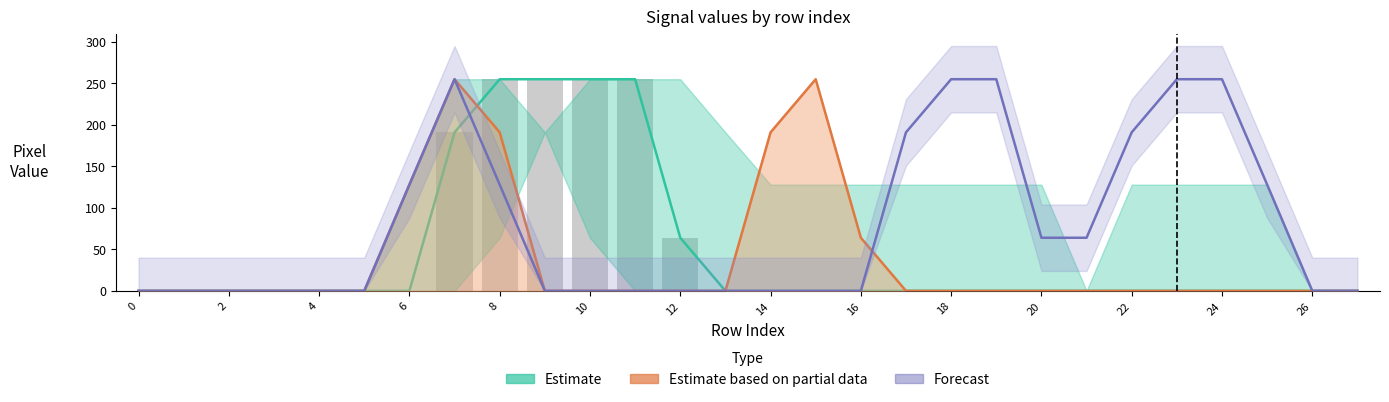

Reading left to right, extract all data points from this chart.

Estimate: 0	0	0	0	0	0	0	191	255	255	255	255	64	0	0	0	0	0	0	0	0	0	0	0	0	0	0	0
Estimate based on partial data: 0	0	0	0	0	0	128	255	191	0	0	0	0	0	191	255	64	0	0	0	0	0	0	0	0	0	0	0
Forecast: 0	0	0	0	0	0	128	255	128	0	0	0	0	0	0	0	0	191	255	255	64	64	191	255	255	128	0	0
col_6_bar: 0	0	0	0	0	0	0	191	255	255	255	255	64	0	0	0	0	0	0	0	0	0	0	0	0	0	0	0